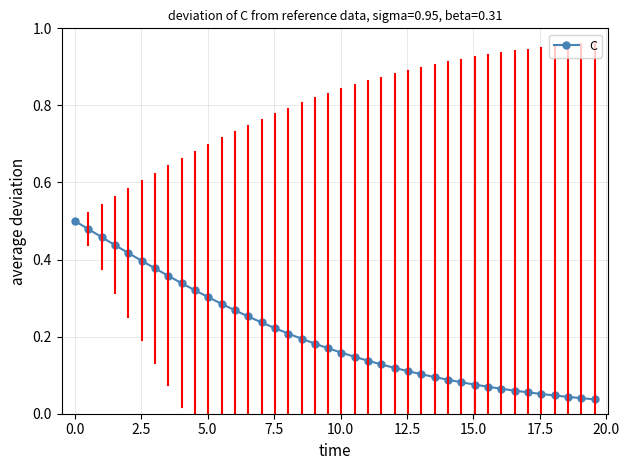

What is the sum of all values?

8.1